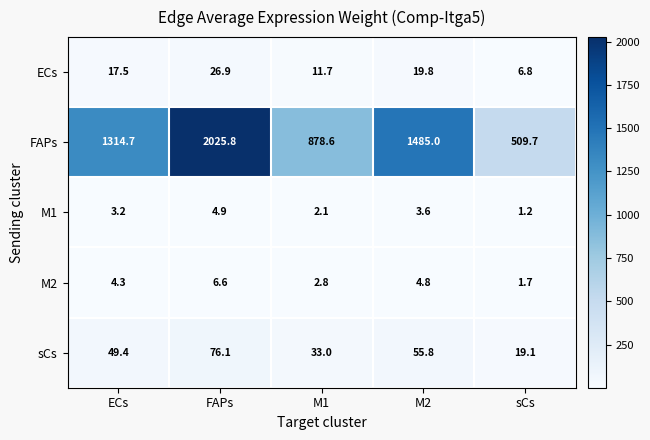

Reading left to right, what are all the values shown in this chart?

ECs: ECs=17.5	FAPs=26.9	M1=11.7	M2=19.8	sCs=6.8
FAPs: ECs=1314.7	FAPs=2025.8	M1=878.6	M2=1485.0	sCs=509.7
M1: ECs=3.2	FAPs=4.9	M1=2.1	M2=3.6	sCs=1.2
M2: ECs=4.3	FAPs=6.6	M1=2.8	M2=4.8	sCs=1.7
sCs: ECs=49.4	FAPs=76.1	M1=33.0	M2=55.8	sCs=19.1